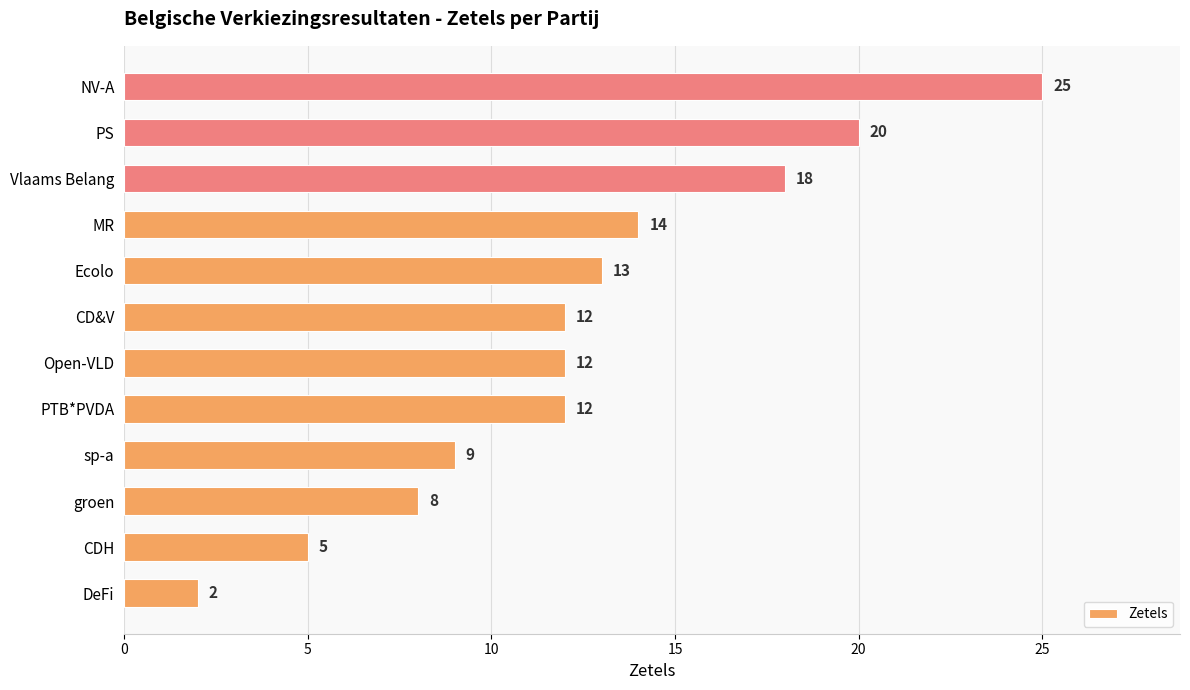

What is the smallest value displayed?

2